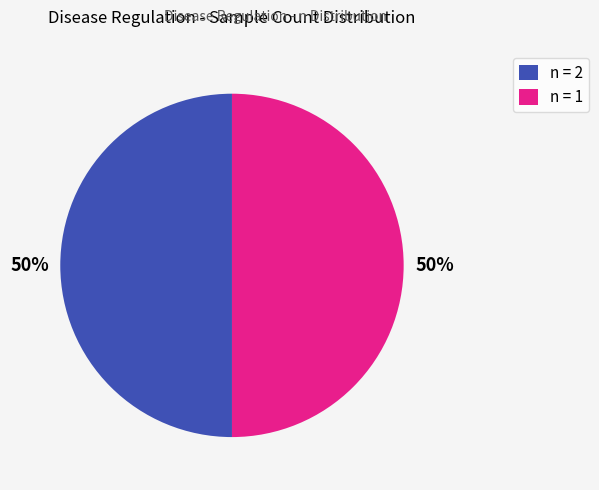

Is it true that n = 1 is 50% of the pie?

True